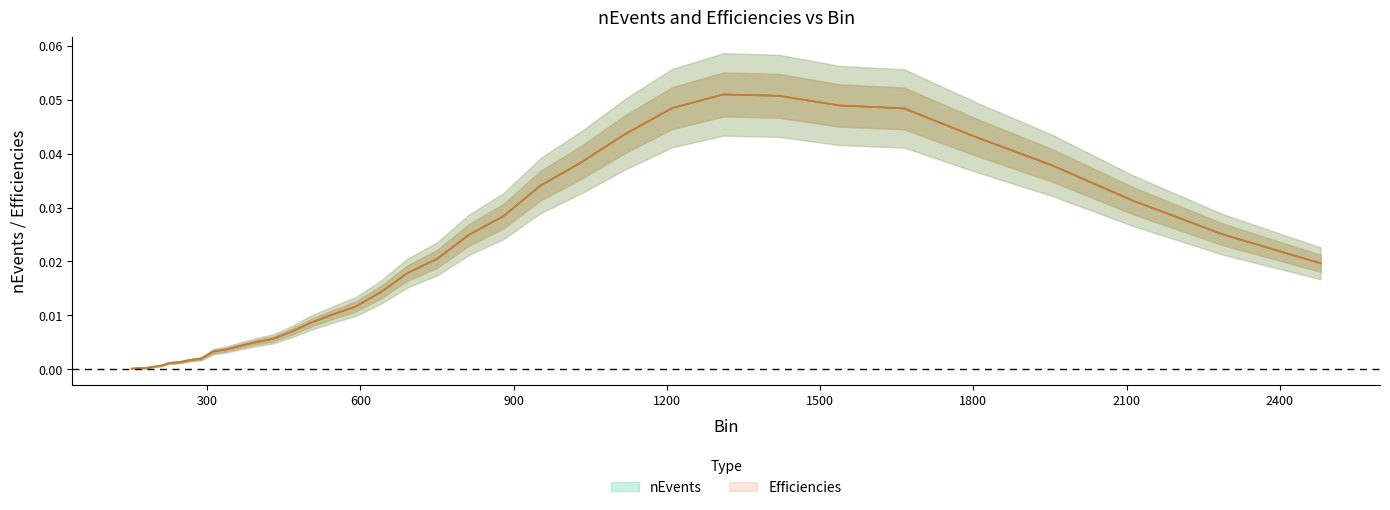

Is it true that nEvents equals 0.0 at 503.71?

False